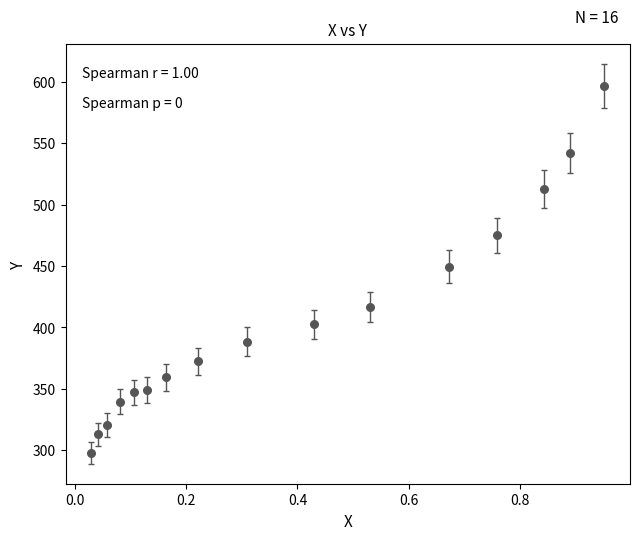

What is the range of Y values (max minus min)?

298.9